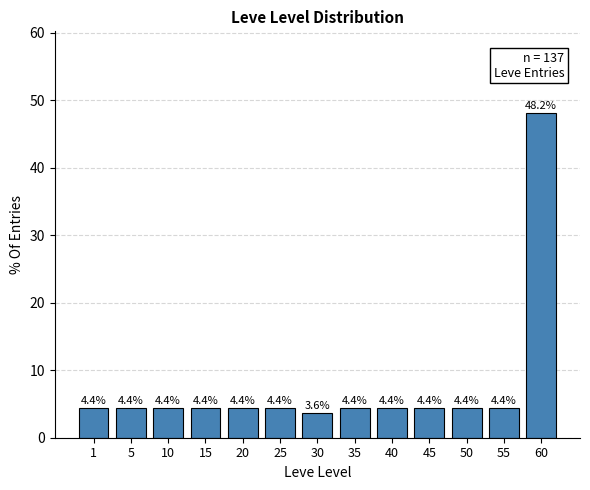

Reading left to right, transcribe all the data shown in this chart.

1=4.4	5=4.4	10=4.4	15=4.4	20=4.4	25=4.4	30=3.6	35=4.4	40=4.4	45=4.4	50=4.4	55=4.4	60=48.2